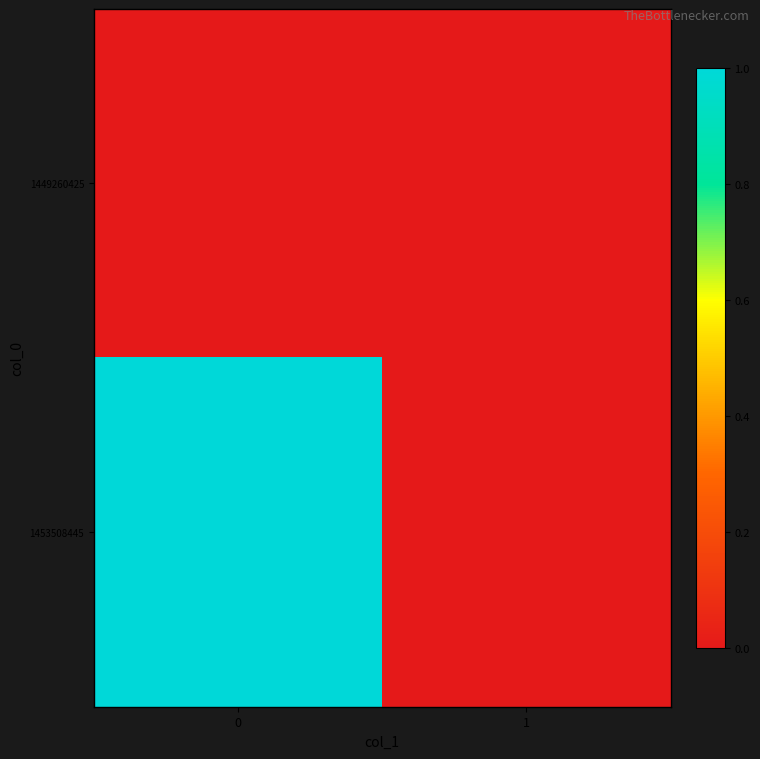

Reading left to right, what are all the values shown in this chart?

1449260425: 0=0	1=0
1453508445: 0=1	1=0